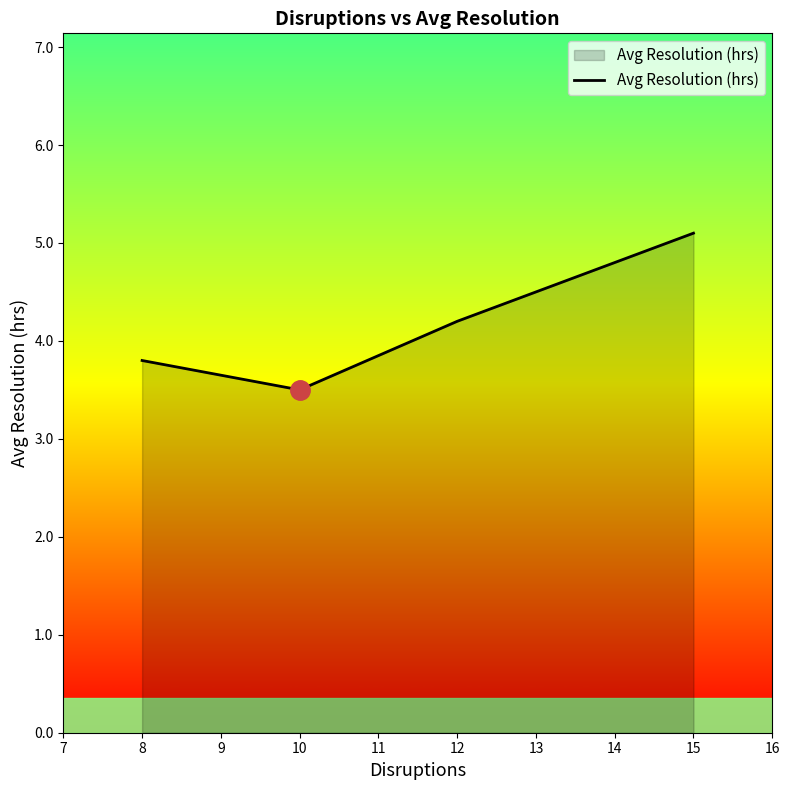

What is the greatest value displayed?

5.1